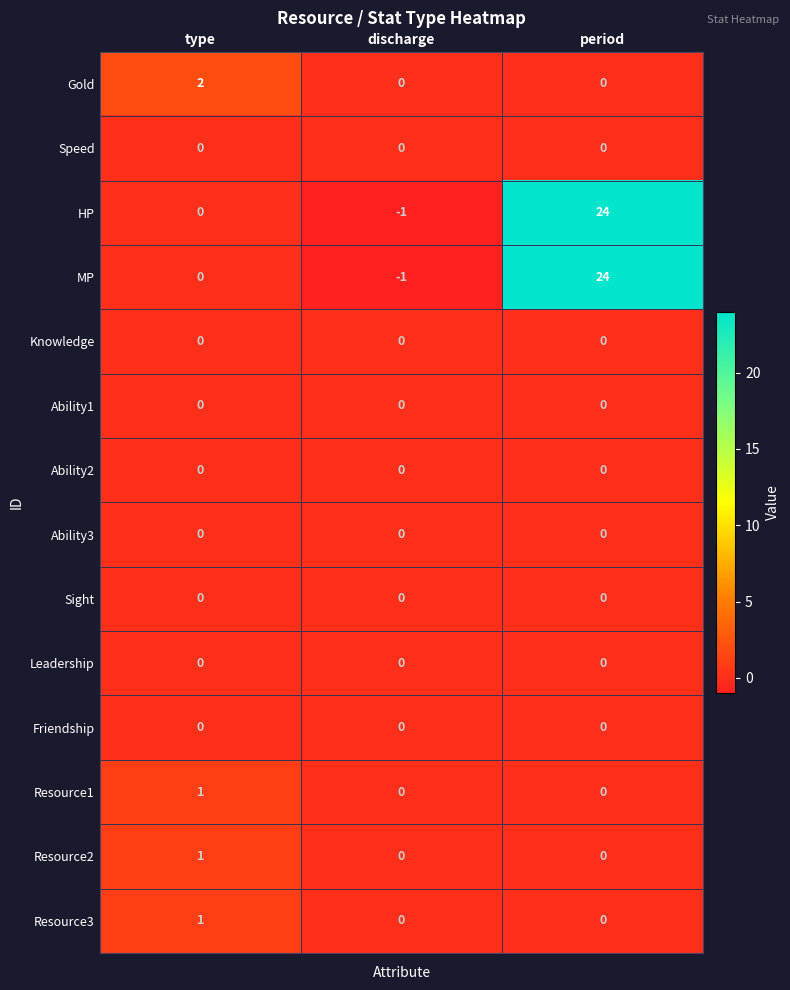

Count the number of categories in the chart.

3